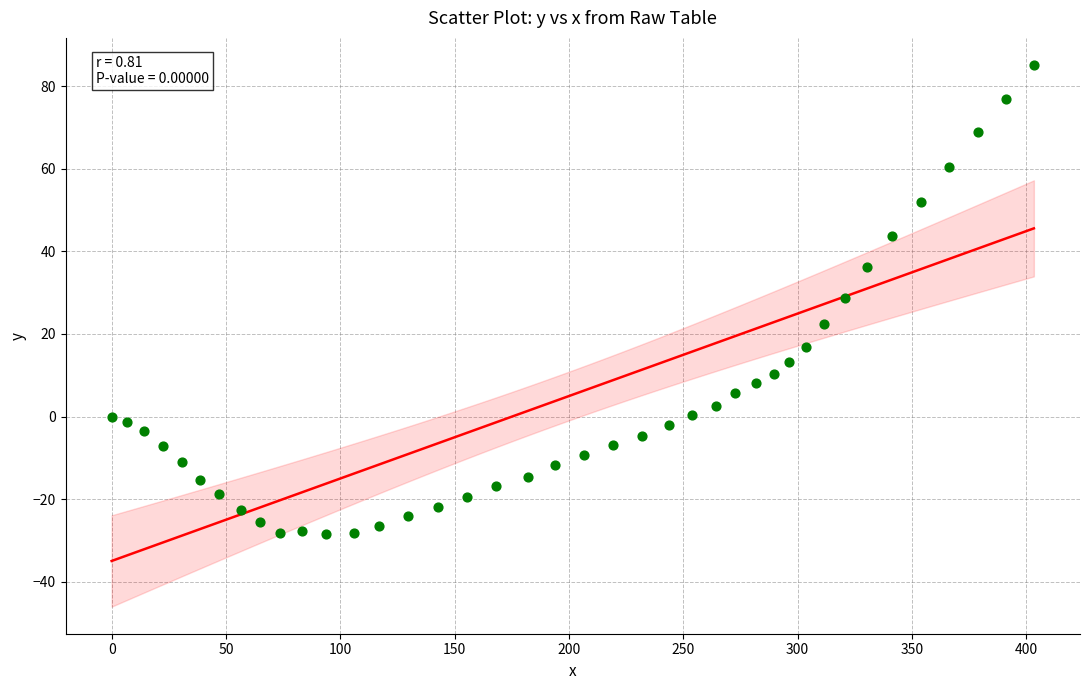

What is the range of X values (max minus min)?

403.3